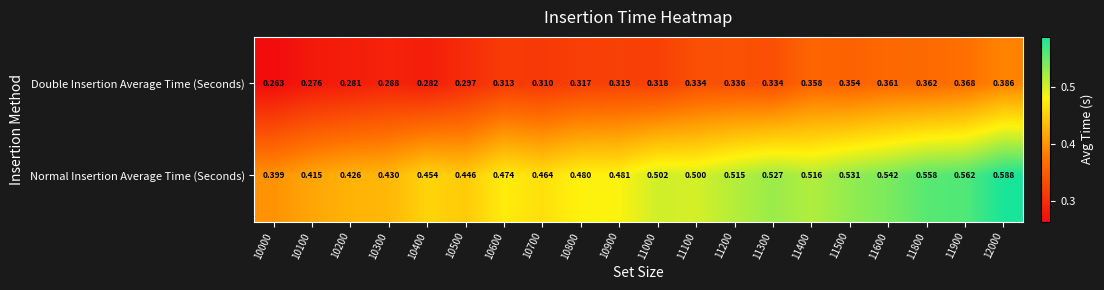

Which series has the largest range (max minus min)?

Normal Insertion Average Time (Seconds)